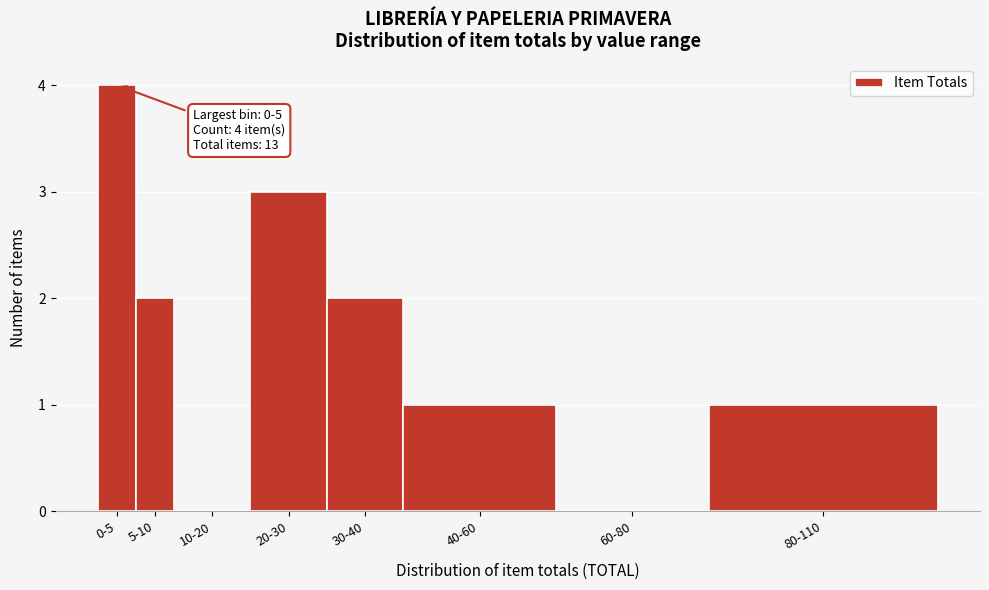

Reading left to right, what are all the values shown in this chart?

0-5=4	5-10=2	10-20=0	20-30=3	30-40=2	40-60=1	60-80=0	80-110=1